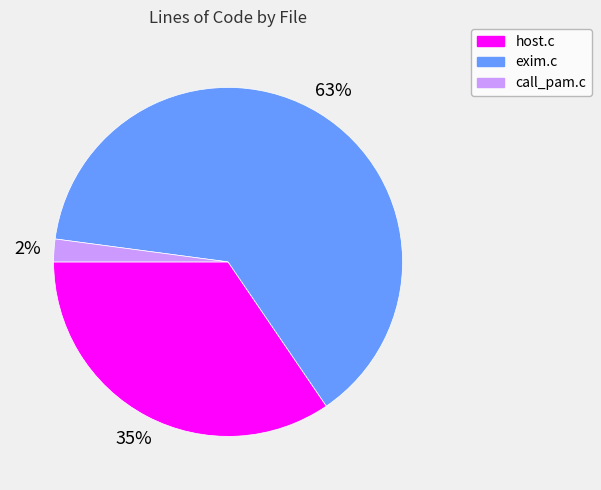

Which has a higher value, call_pam.c or host.c?

host.c